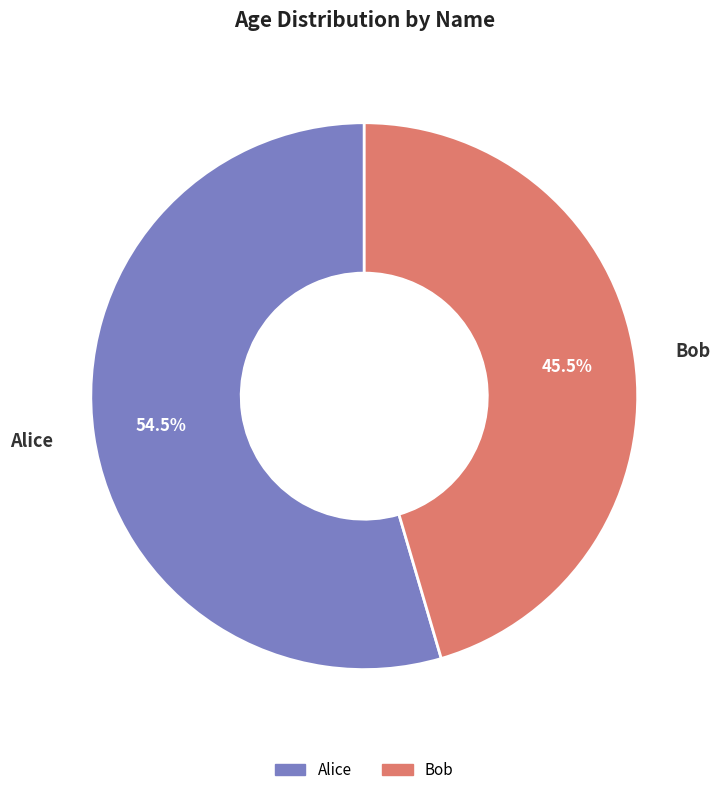

What is the largest slice in the pie chart?

Alice